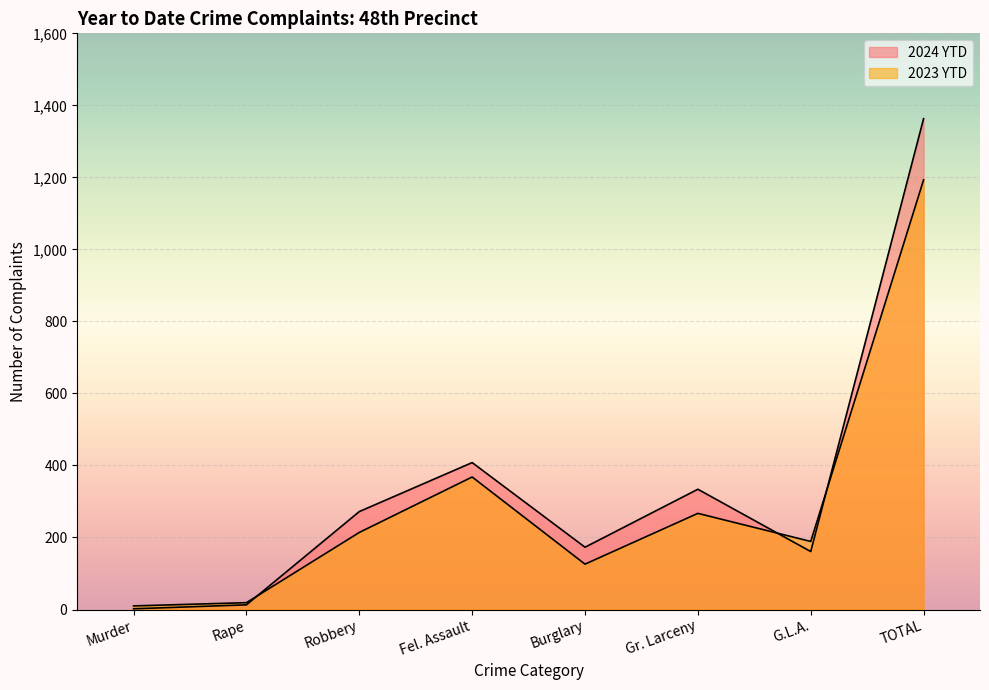

Count the number of data series in this chart.

2